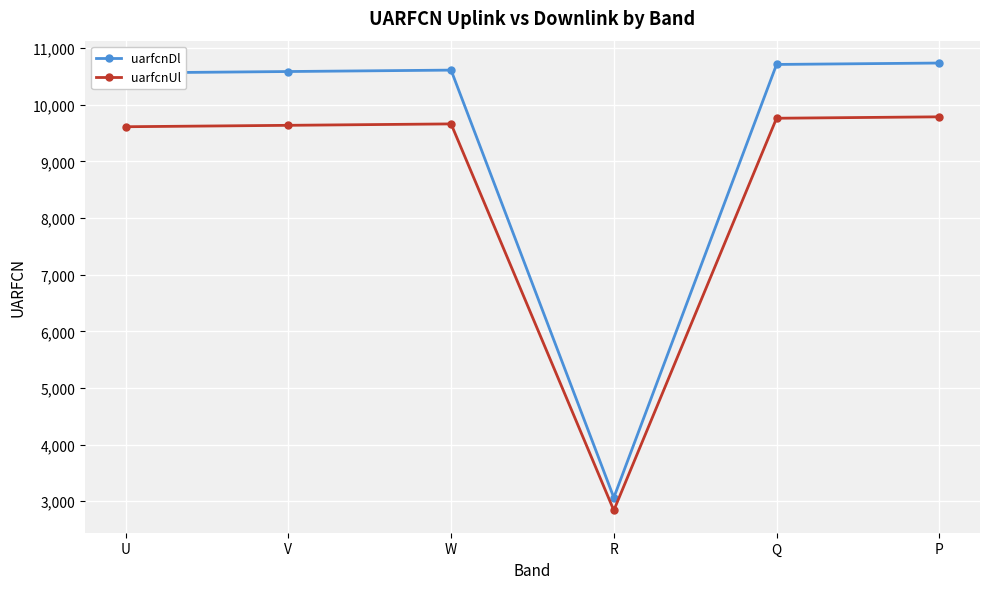

Rank the series at Q from highest to lowest value.

uarfcnDl, uarfcnUl